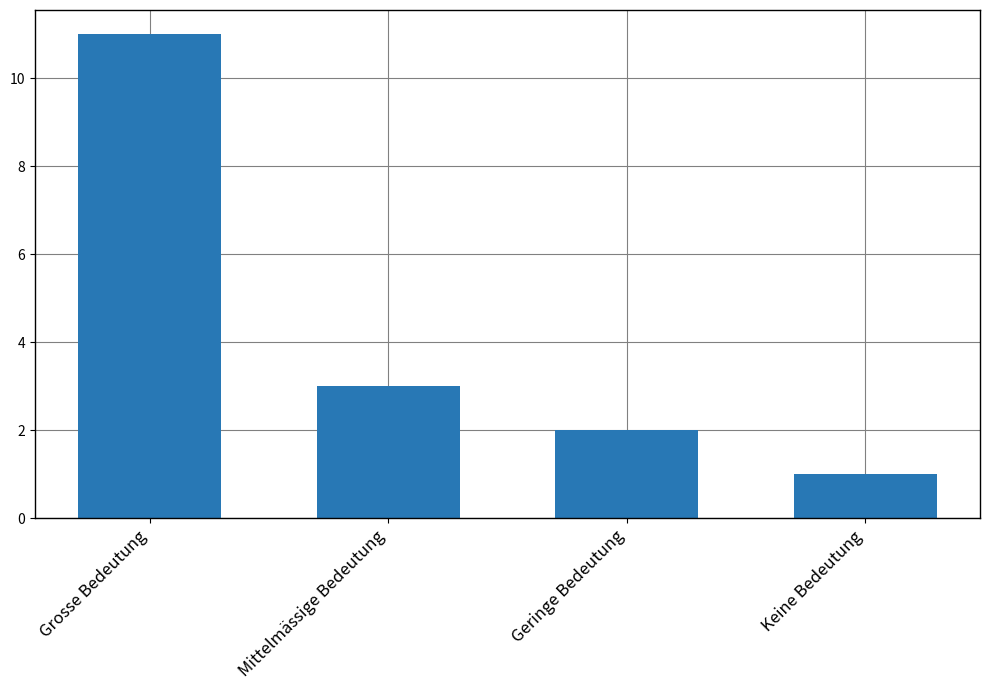

How many bars are there in total?

4